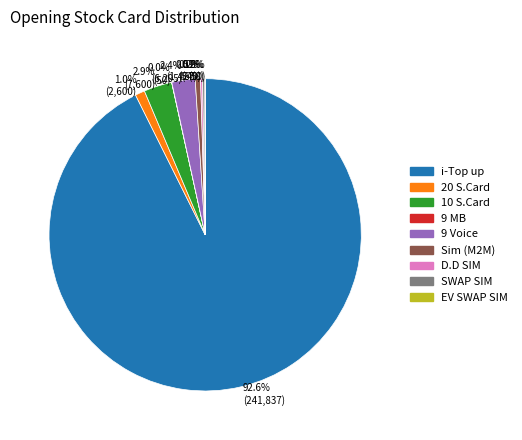

To the nearest percent, what is the average slice percentage?

11%